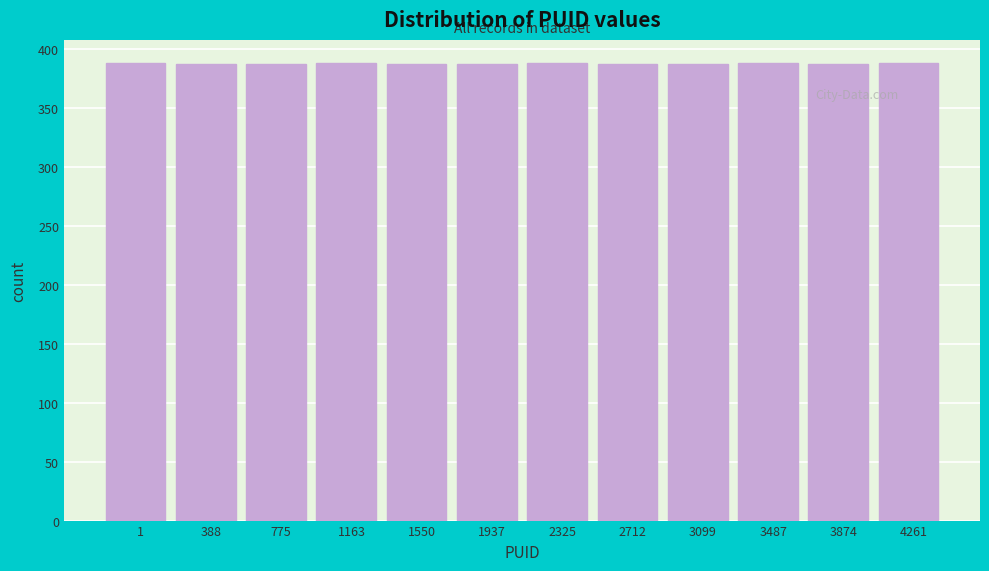

What is the value of the 3rd bar from the left?

387